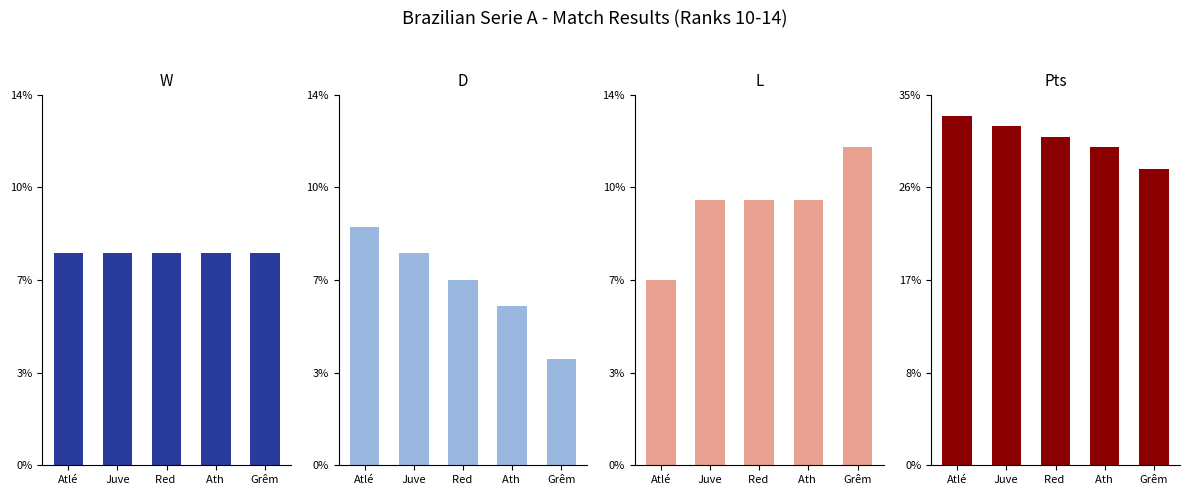

Read the Pts value at Atlé.

33